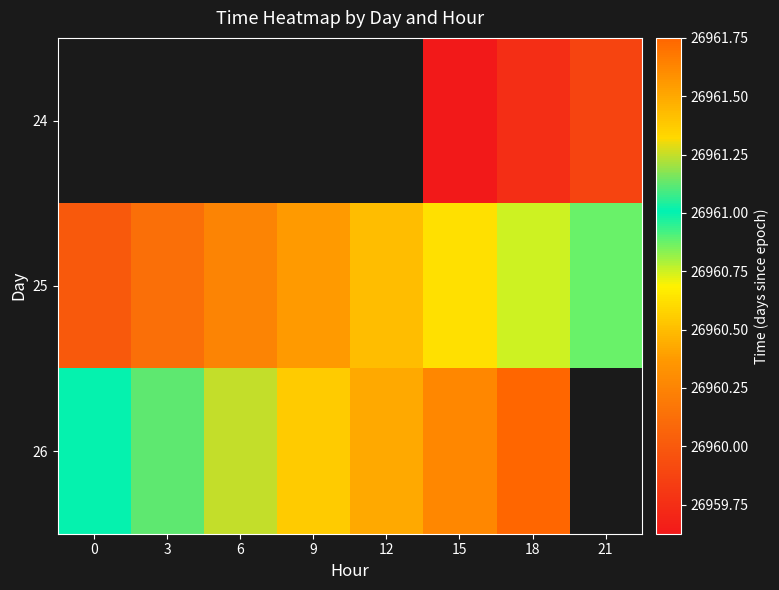

At which category is the sum across all series the highest?

18